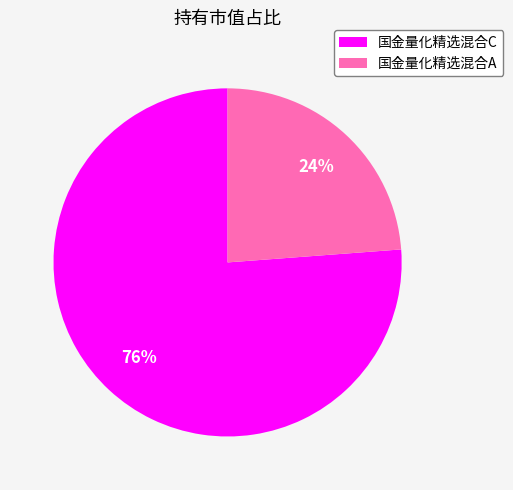

To the nearest percent, what percentage of the pie is 国金量化精选混合A?

24%